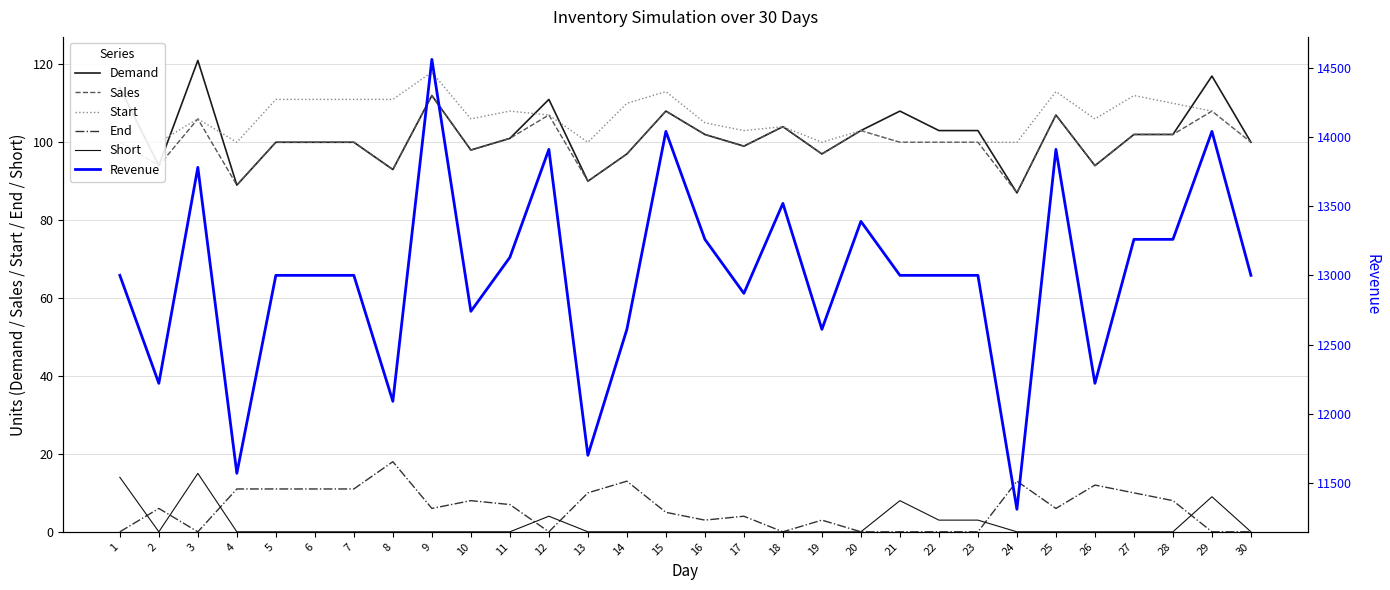

What is the difference between the highest and lowest values at 28?

13260